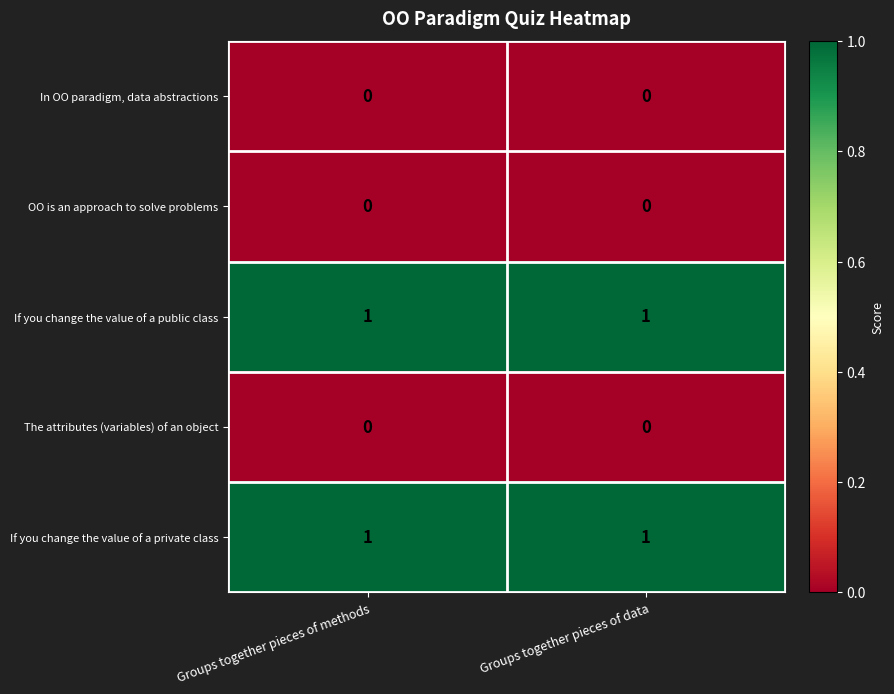

The OO is an approach to solve problems series shows 0 at Groups together pieces of data. True or false?

True